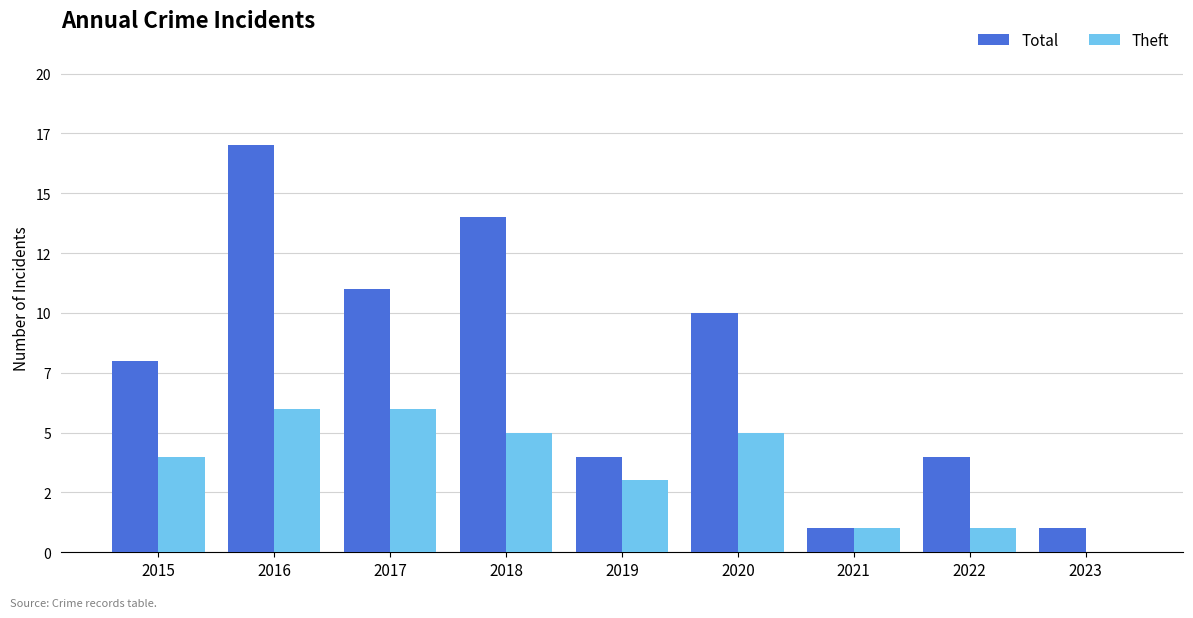

Rank the series by their maximum value, from lowest to highest.

Theft, Total